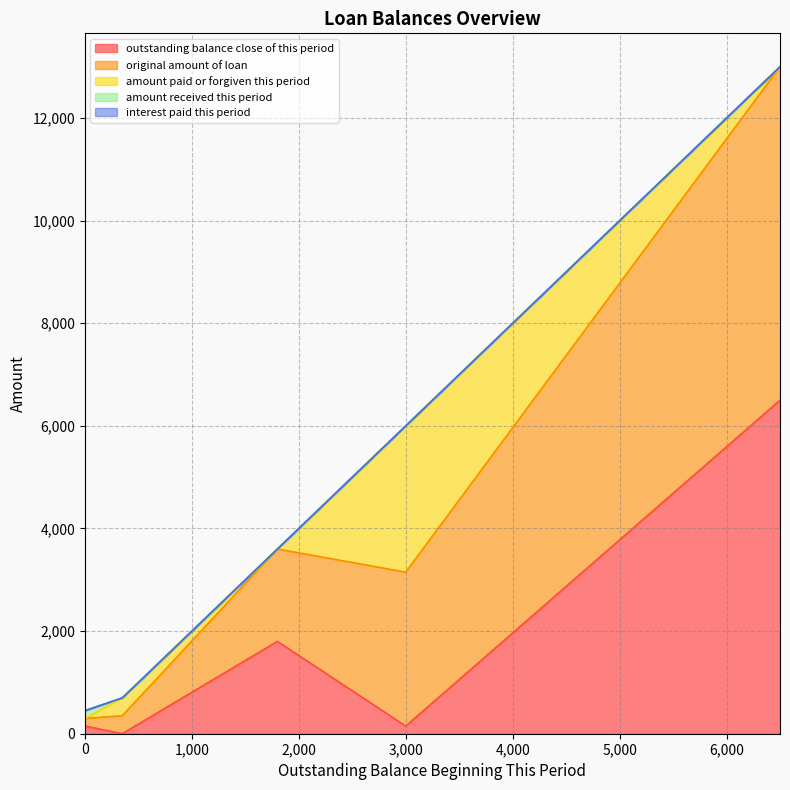

What is the difference between the maximum and minimum values in the original amount of loan series?

6350